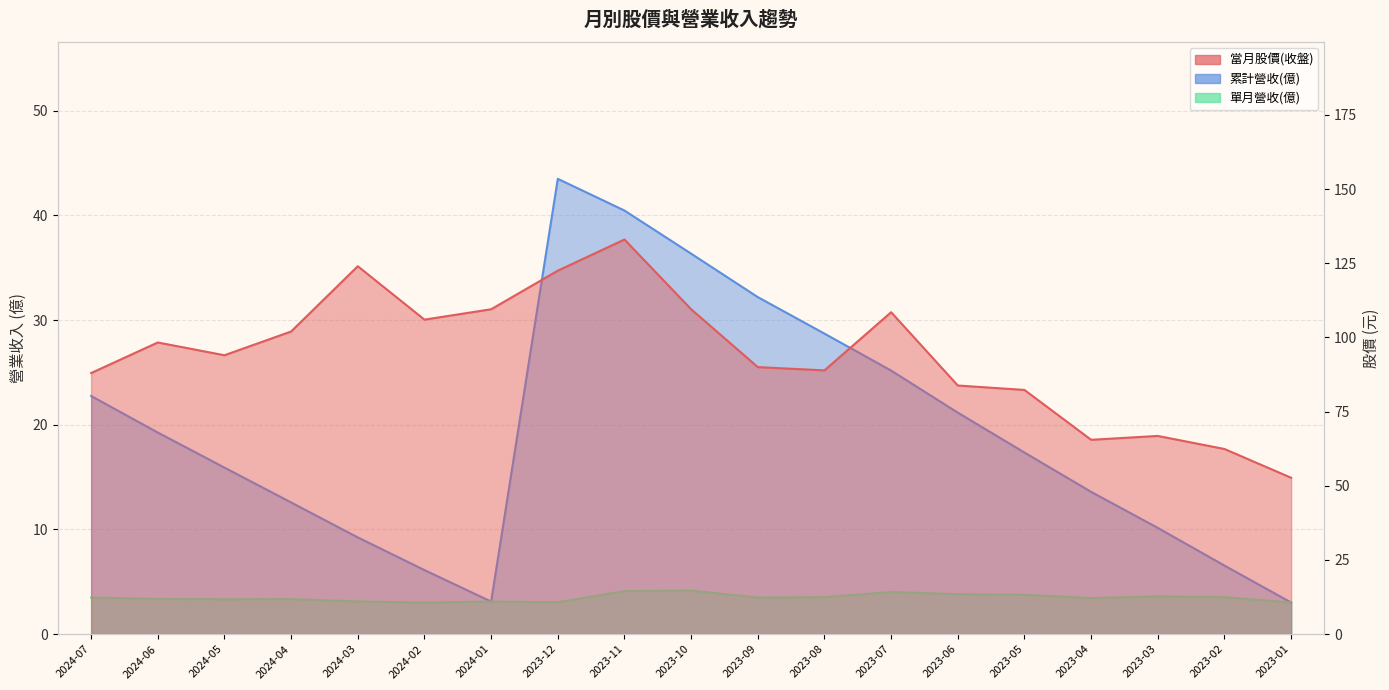

In 當月股價(收盤), how many points are higher than both neighbors (excluding endpoints)?

5